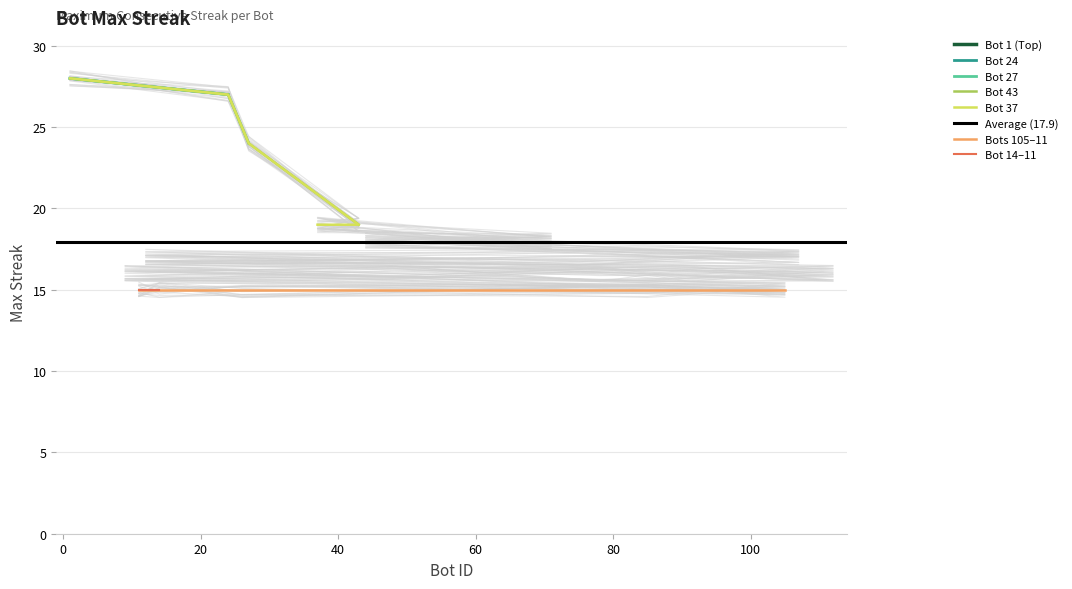

True or false: the data shows 24.1 at 107.

False